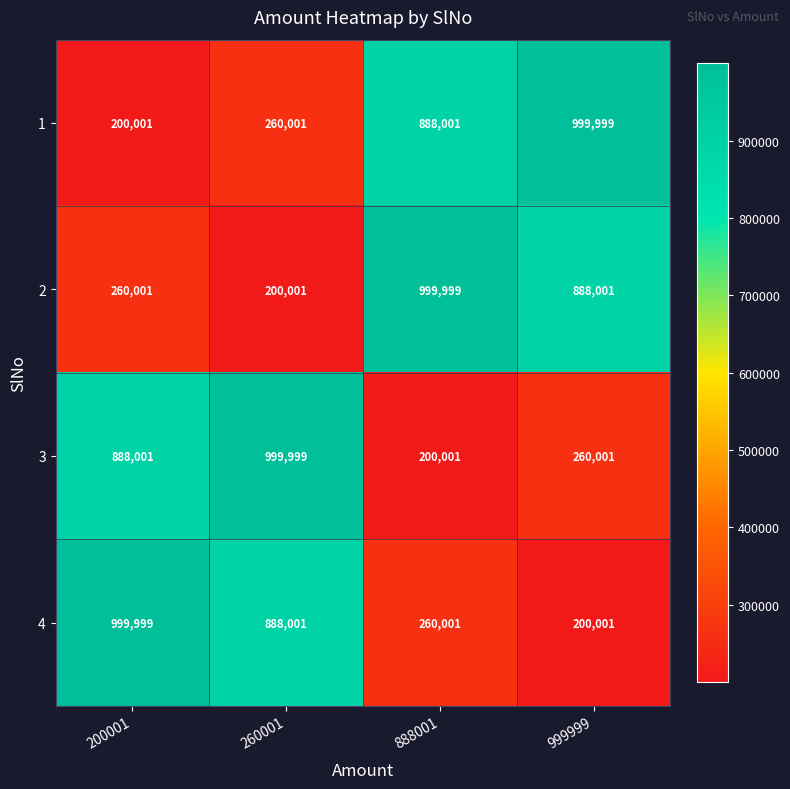

What is the sum of all 4 values?

2348002